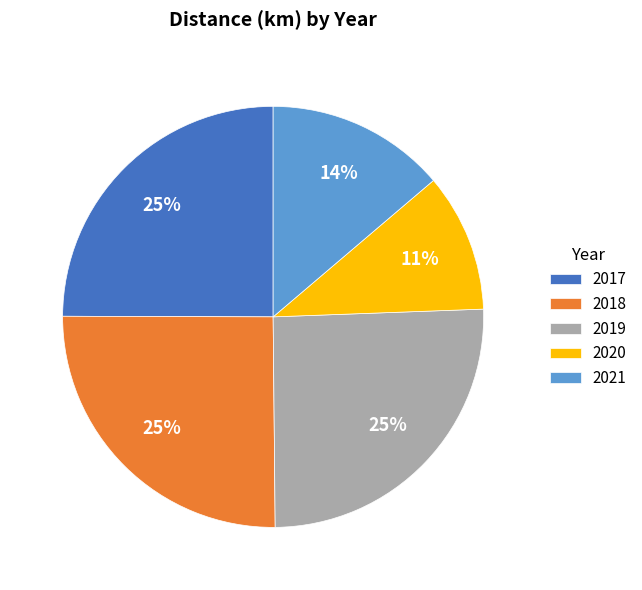

True or false: 2018 accounts for 25% of the total.

True